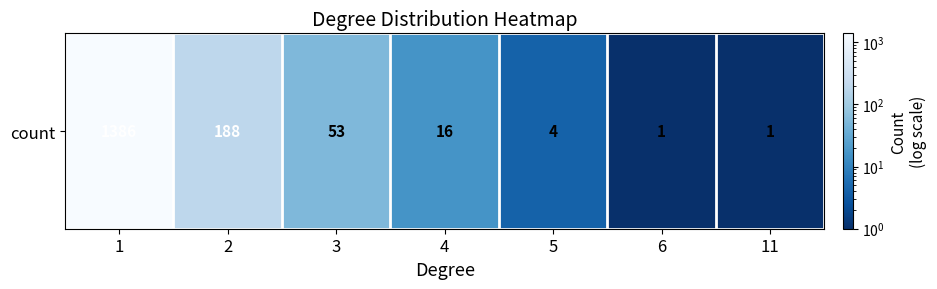

How many values exceed 16?

3